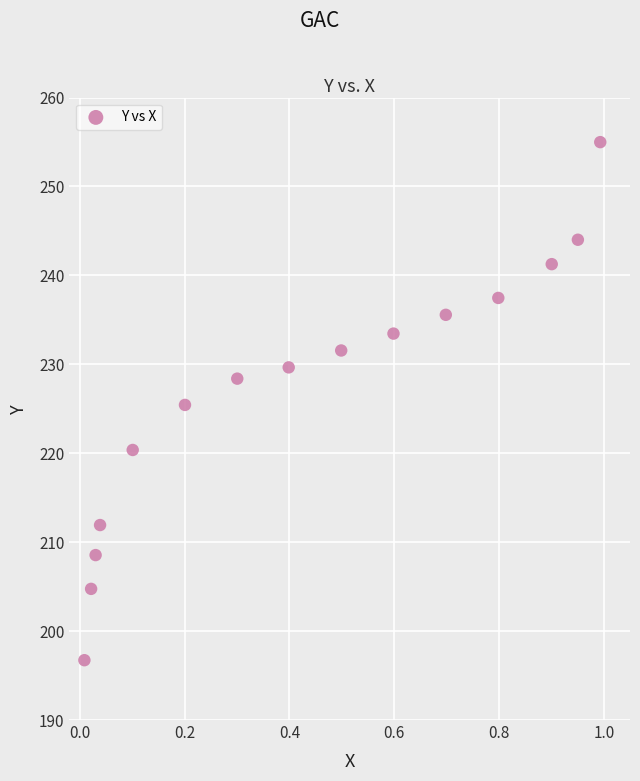

What is the range of X values (max minus min)?

1.0